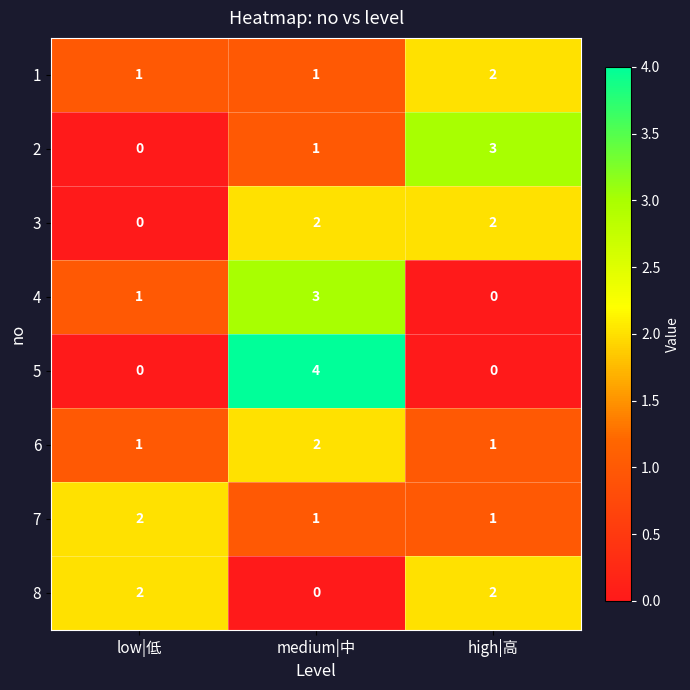

Is it true that 3 equals 1 at high|高?

False